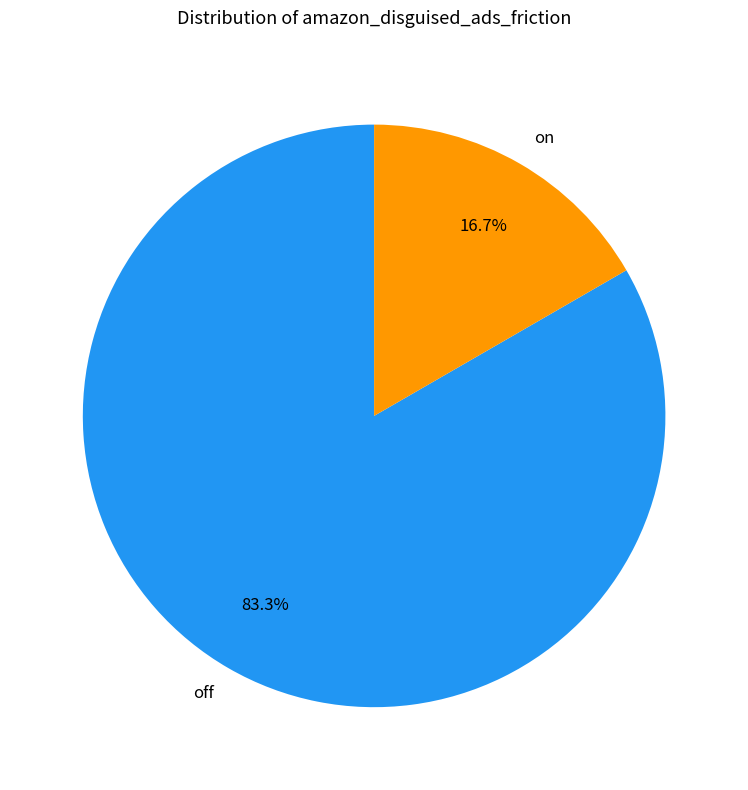

Is it true that off is 83% of the pie?

True